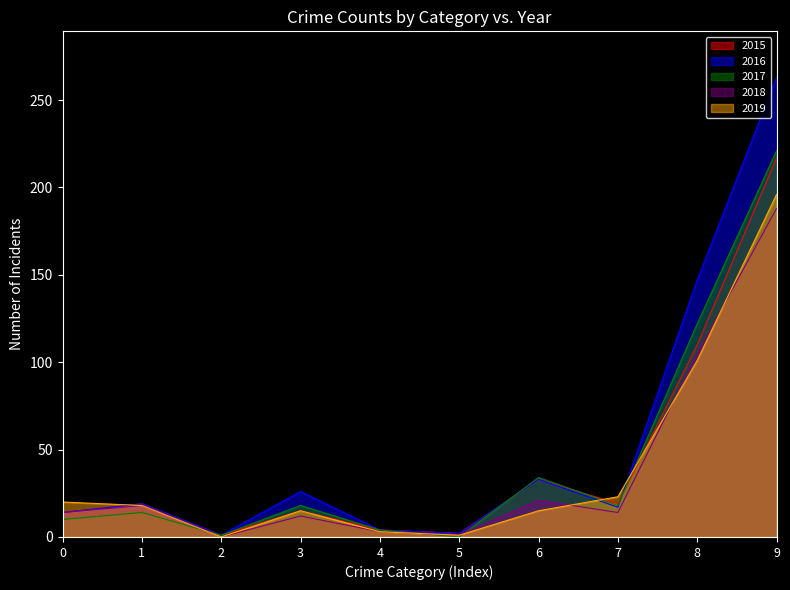

What is the approximate value of 2019 at 0, to the nearest 5?

20